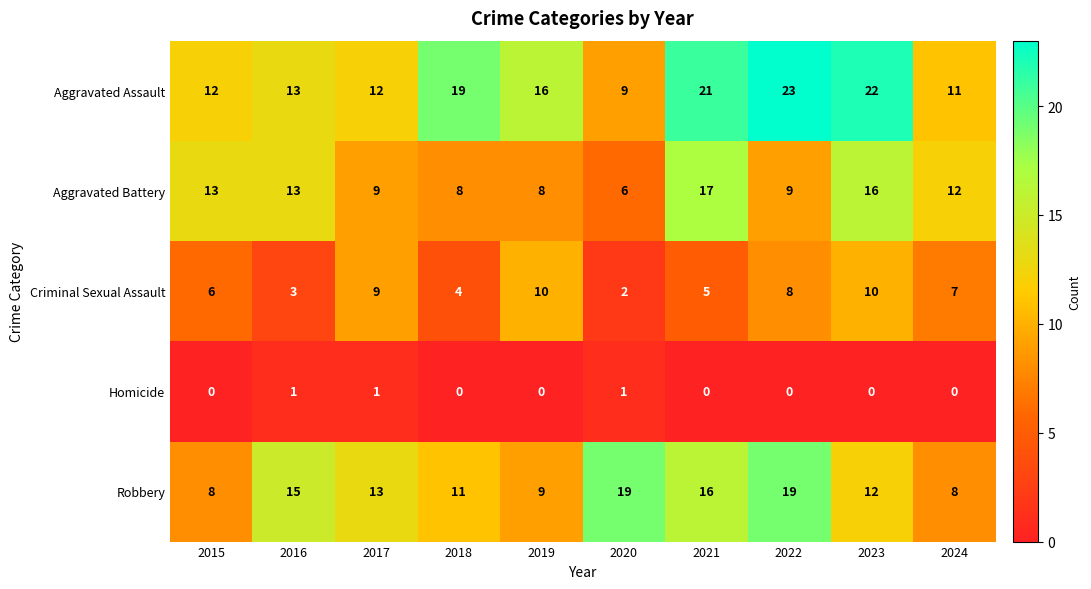

How many values in the Homicide series exceed 0?

3